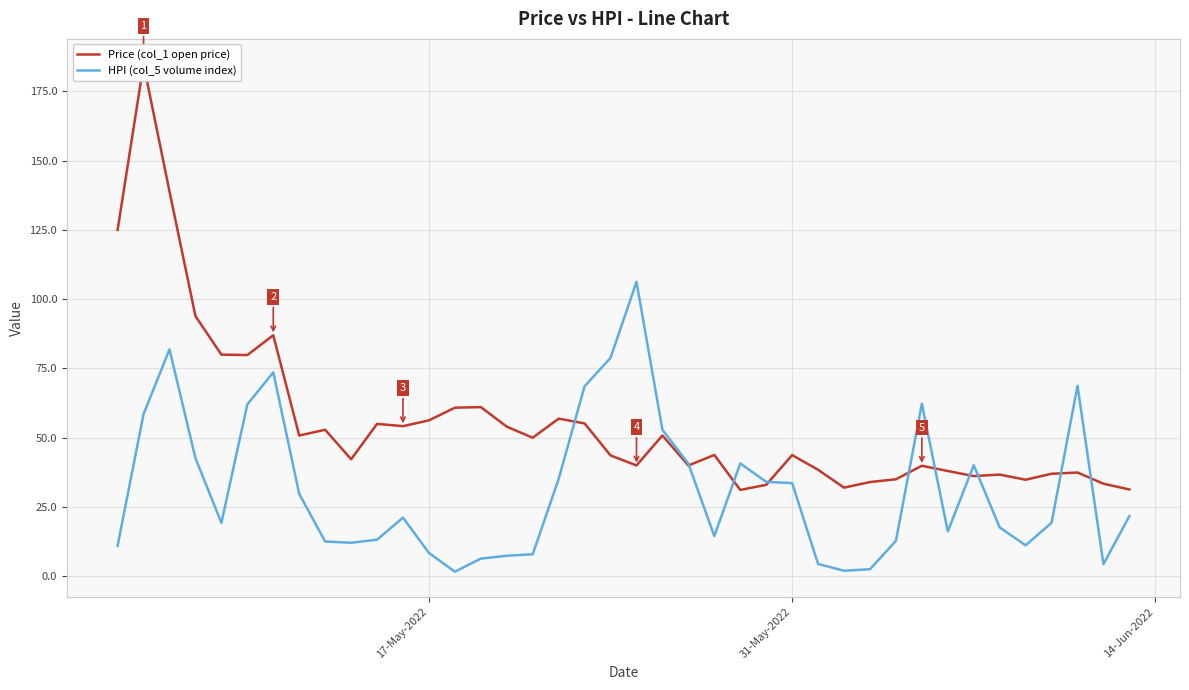

Reading left to right, what are all the values shown in this chart?

Price (col_1 open price): 125.0	184.8	138.9	93.9	80.0	79.8	87.0	50.8	52.9	42.2	55.0	54.2	56.3	60.8	61.1	54.0	50.0	56.9	55.2	43.6	40.0	50.8	40.0	43.8	31.2	33.0	43.7	38.4	32.0	34.0	35.0	39.9	38.0	36.2	36.7	34.8	37.0	37.4	33.4	31.3
HPI (col_5 volume index): 11.0	58.5	81.9	42.6	19.2	62.0	73.6	29.7	12.6	12.1	13.2	21.2	8.4	1.7	6.4	7.4	7.9	35.2	68.6	78.8	106.3	52.9	40.7	14.5	40.7	34.1	33.6	4.4	2.0	2.5	12.8	62.3	16.2	40.1	17.6	11.2	19.3	68.8	4.4	21.7